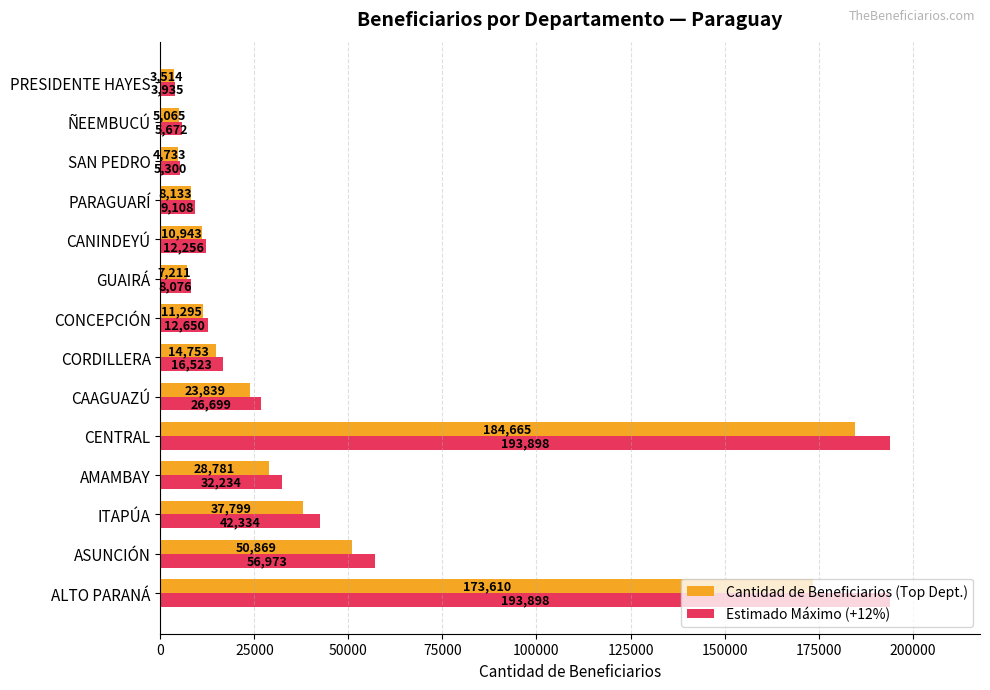

Rank the series by their average value, from lowest to highest.

Cantidad de Beneficiarios (Top Dept.), Estimado Máximo (+12%)